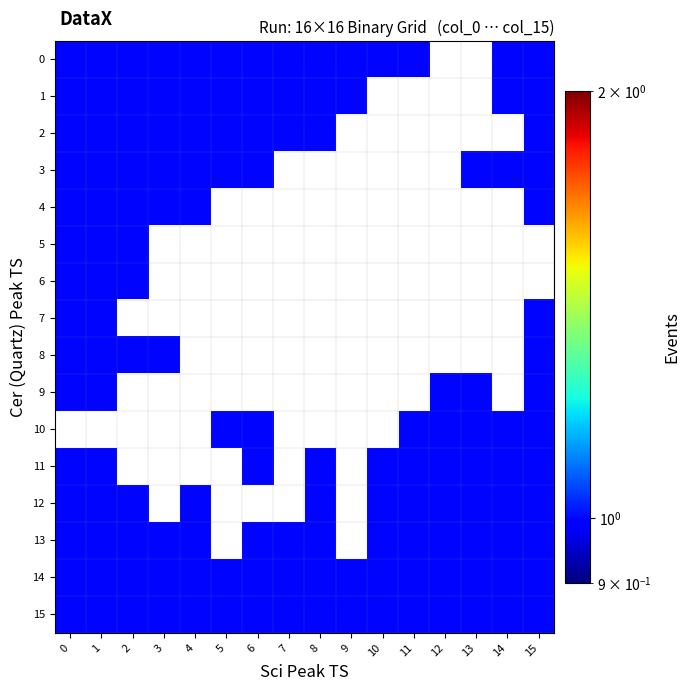

What is the greatest value displayed?

1.0